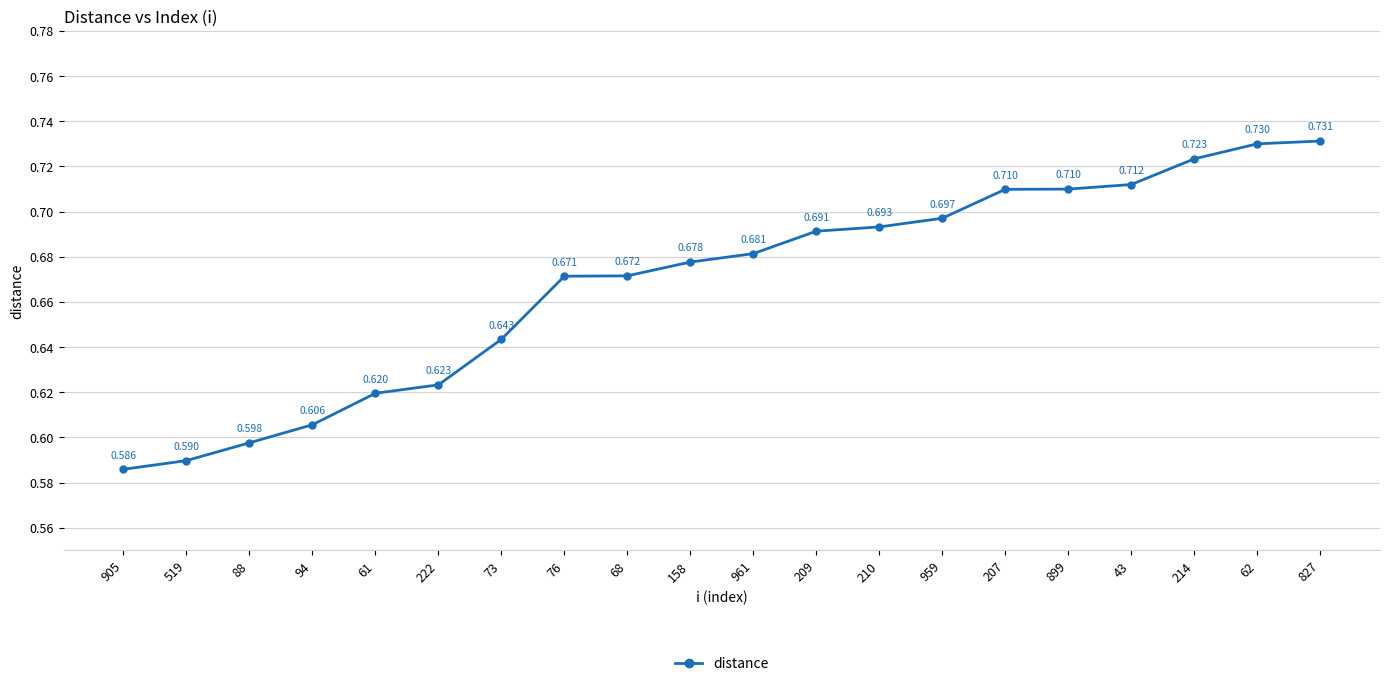

How many lines are shown in the chart?

1